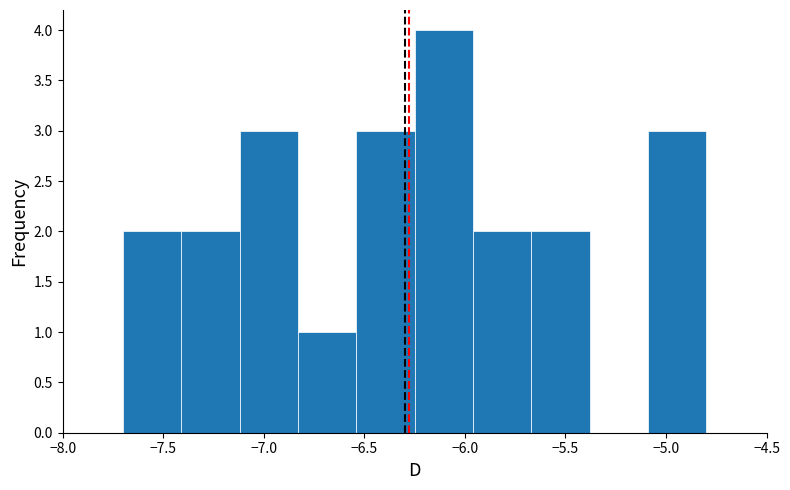

Reading left to right, list every bar in this chart as the range it spans on the x-axis followed by its height. Neither the bar edges nor the heights are printed on the chart, so give them approximately, as read against the axes.

-7.70 to -7.41: 2
-7.41 to -7.12: 2
-7.12 to -6.83: 3
-6.83 to -6.54: 1
-6.54 to -6.25: 3
-6.25 to -5.96: 4
-5.96 to -5.67: 2
-5.67 to -5.38: 2
-5.38 to -5.09: 0
-5.09 to -4.80: 3